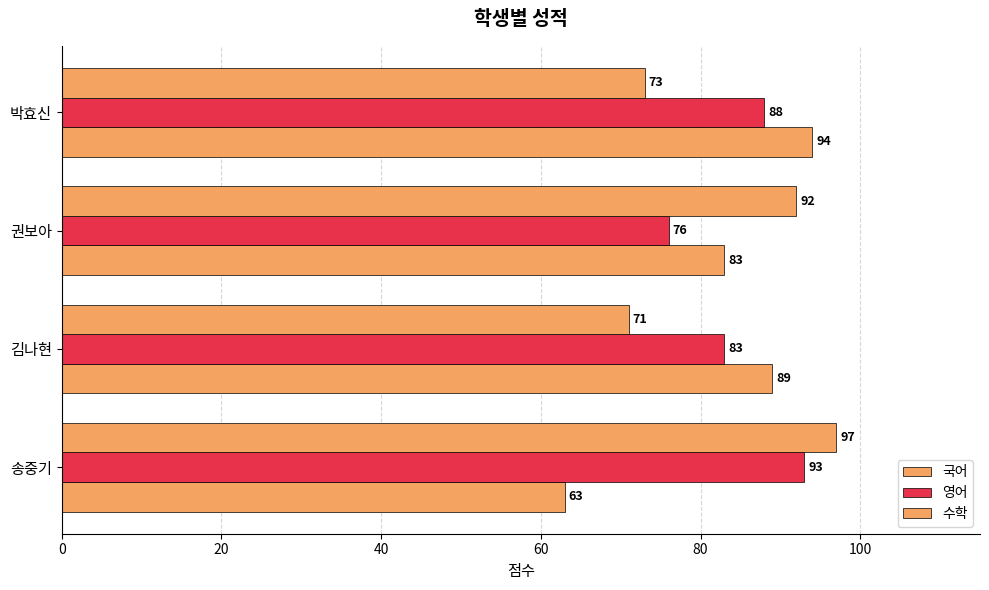

Reading left to right, extract all data points from this chart.

국어: 63	89	83	94
영어: 93	83	76	88
수학: 97	71	92	73